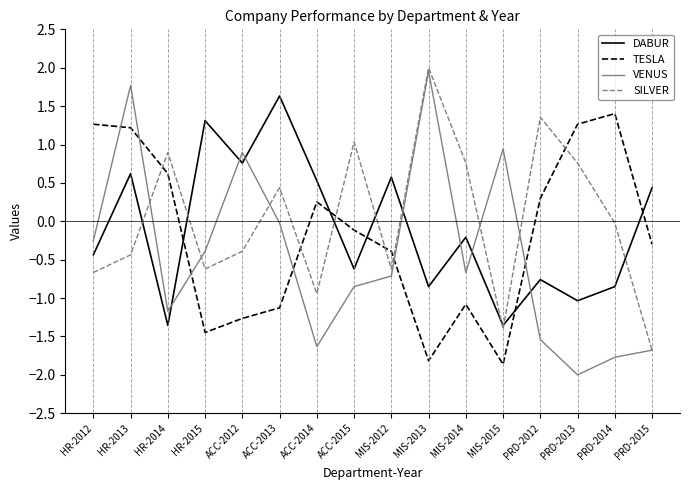

How many categories are shown in the chart?

16